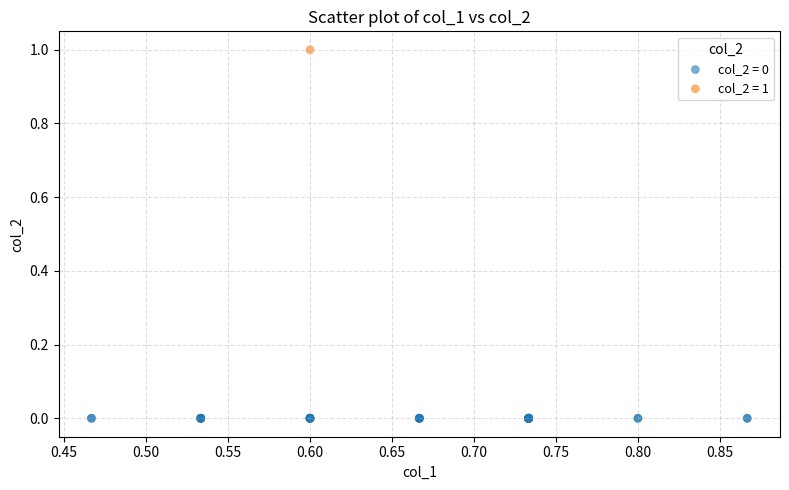

What are all the series names shown in the legend?

col_2 = 0, col_2 = 1